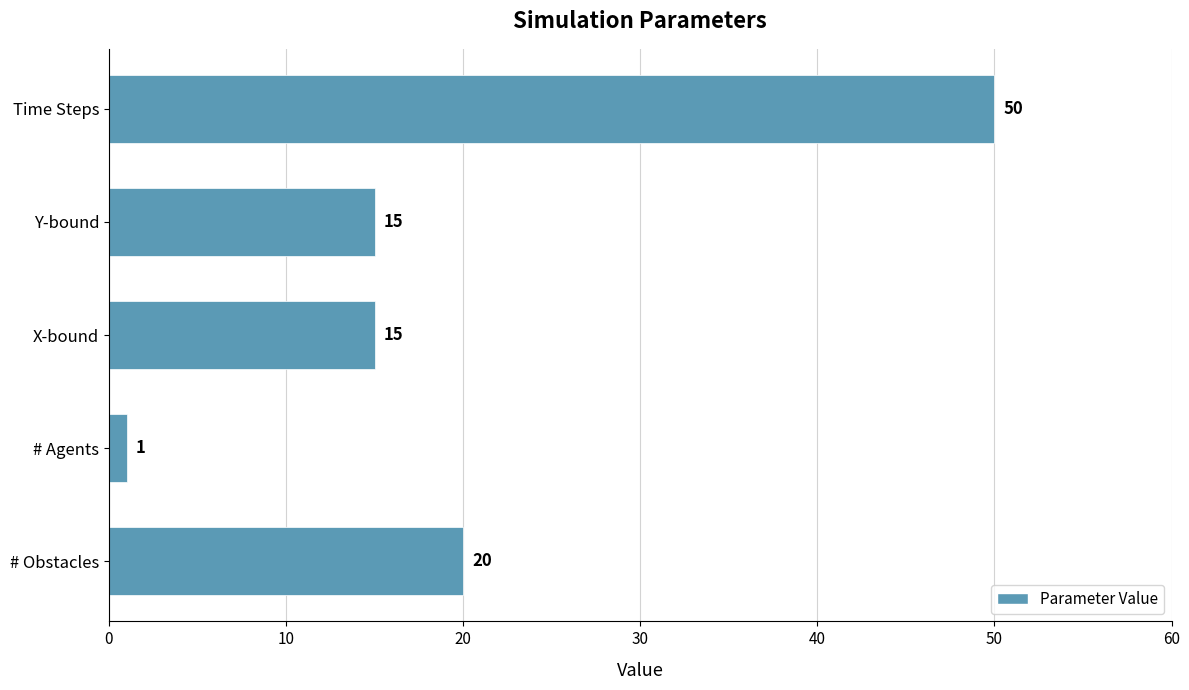

What is the sum of all values?

101